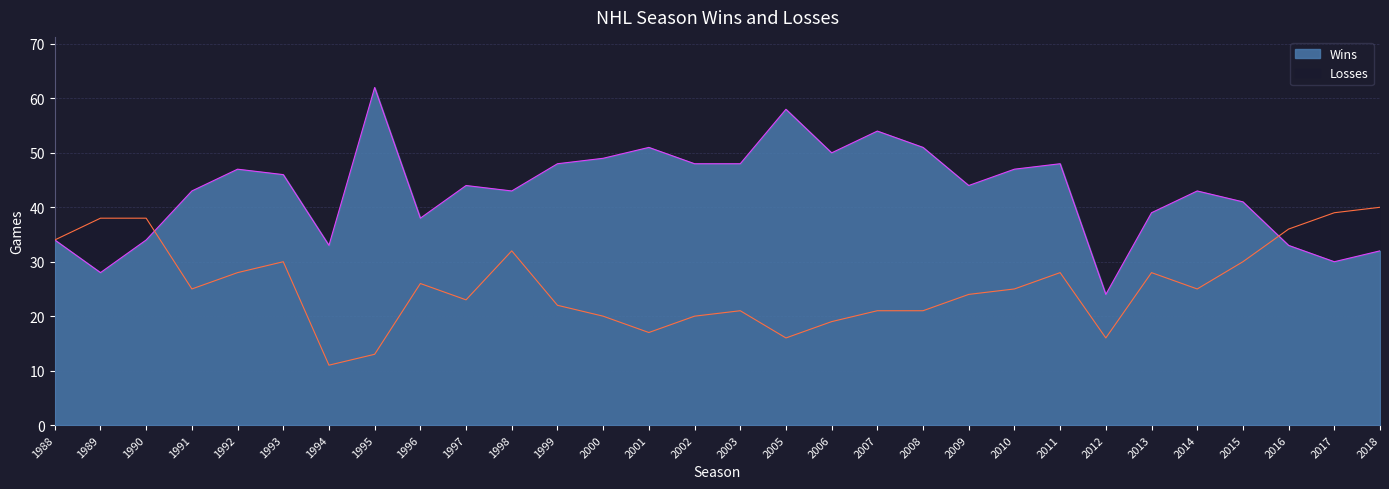

How many data points in Losses are less than 25?

14